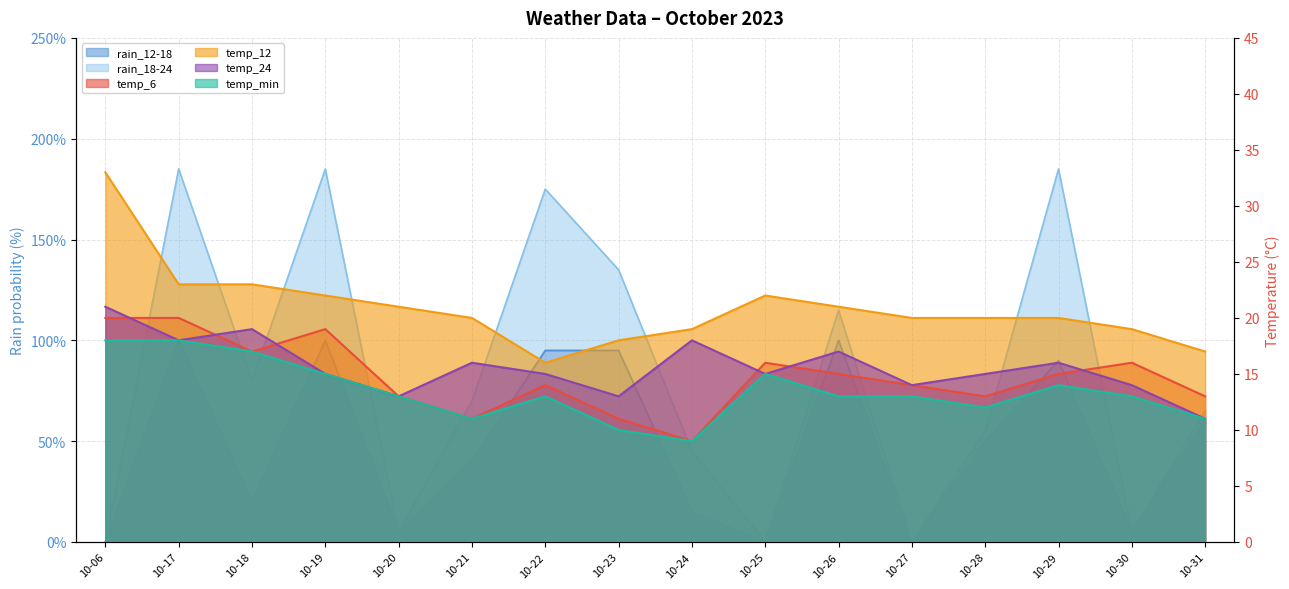

How many data points does each series have?

16